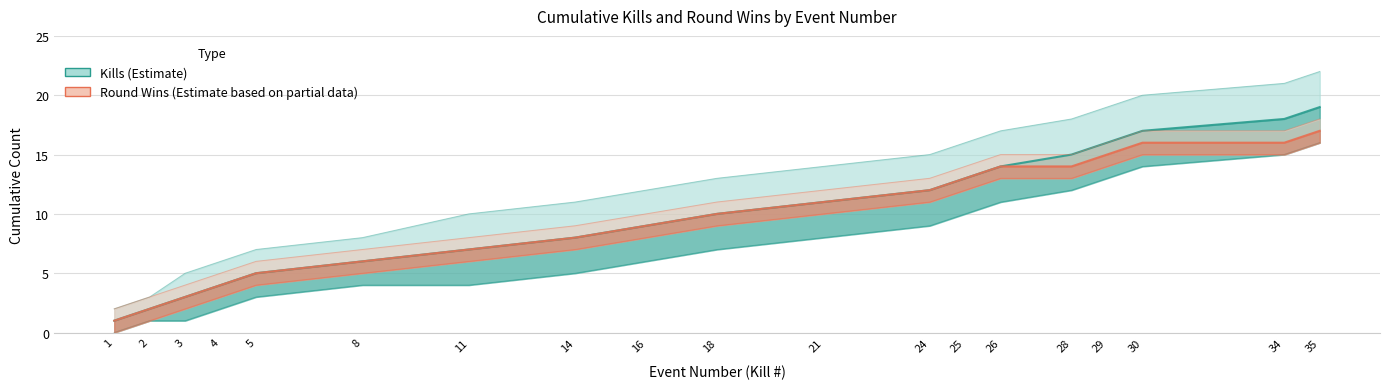

Which category has the lowest value in the Round Won Count (cumulative) series?

1